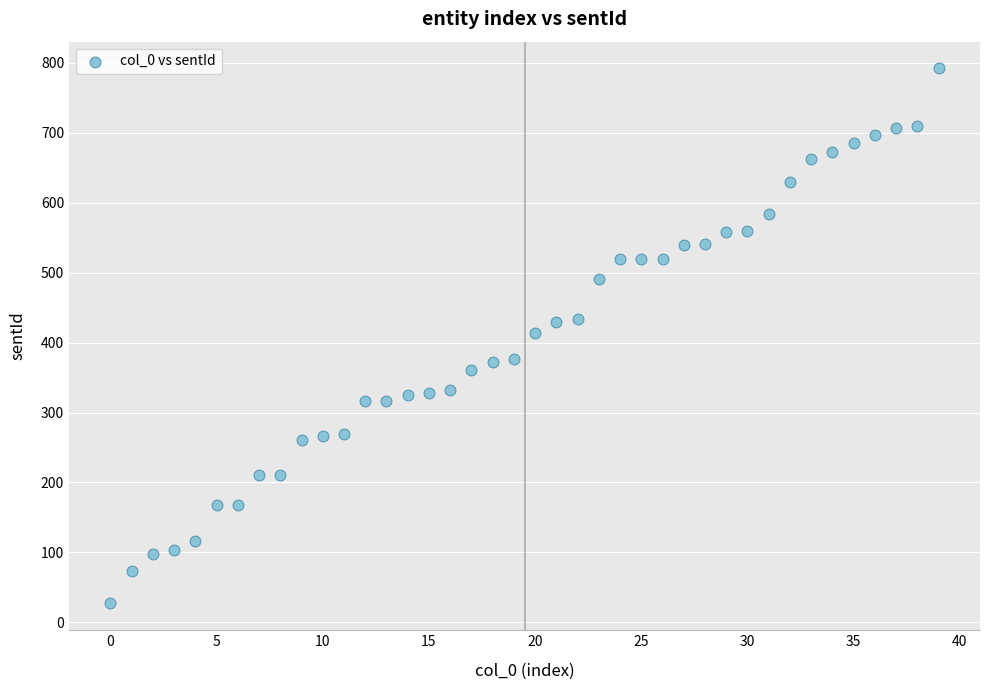

What is the range of Y values (max minus min)?

765